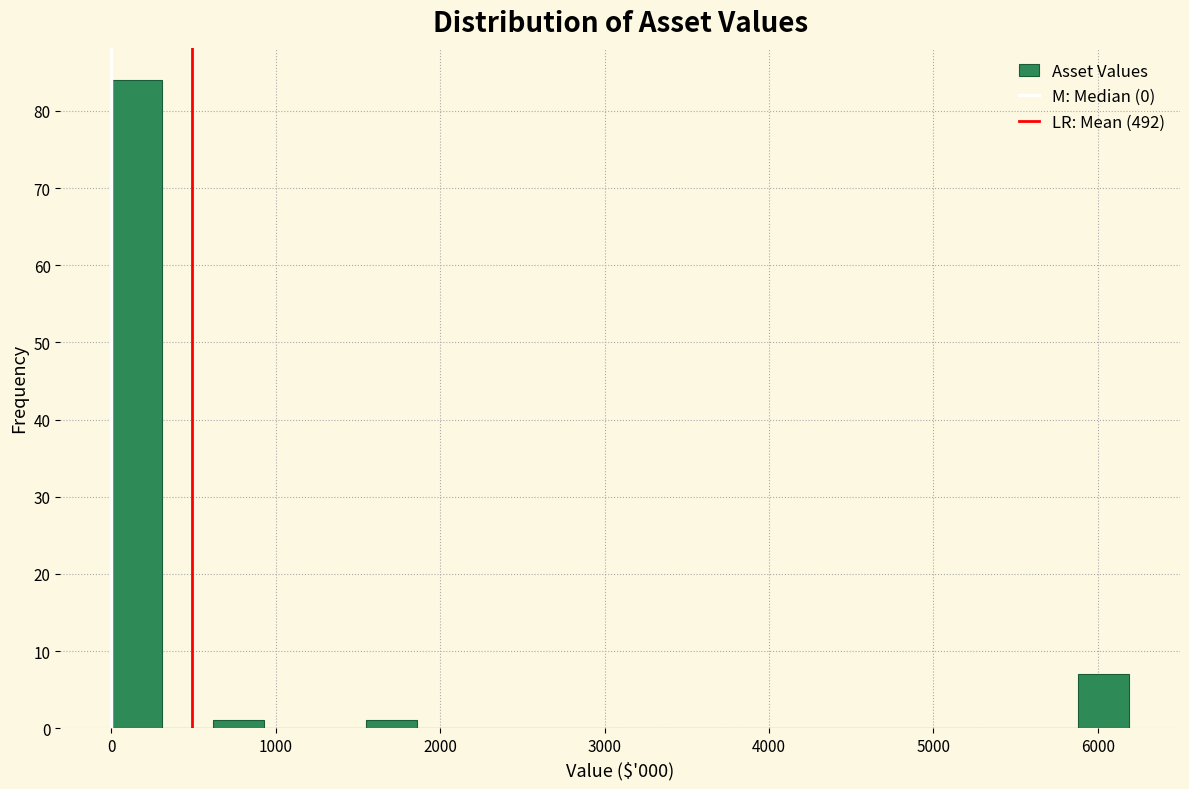

Read against the x-axis, roughly where is the centre of the tallest bar?

200